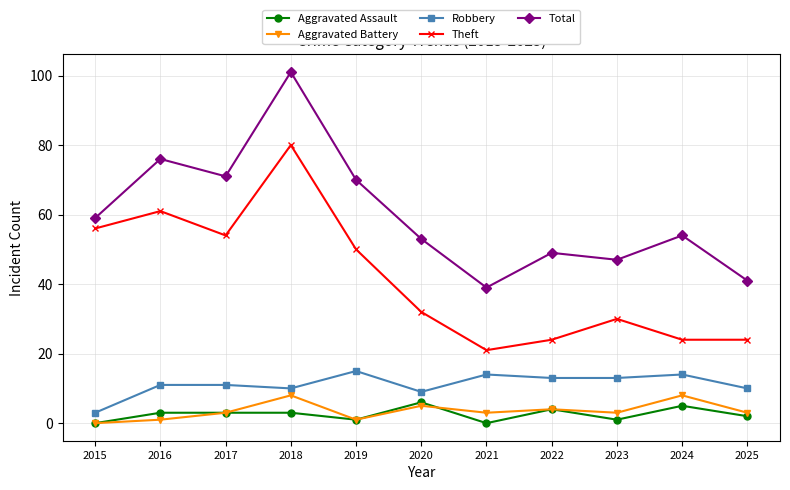

Is the value of Robbery at 2018 greater than the value of Theft at 2016?

No